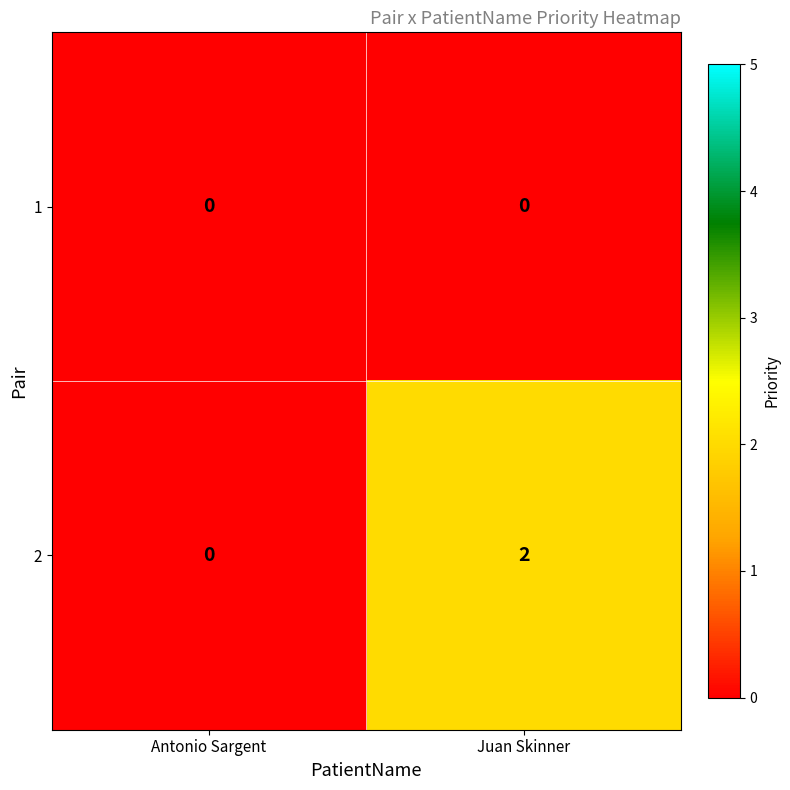

What is the spread (max minus min) of values at Juan Skinner?

2